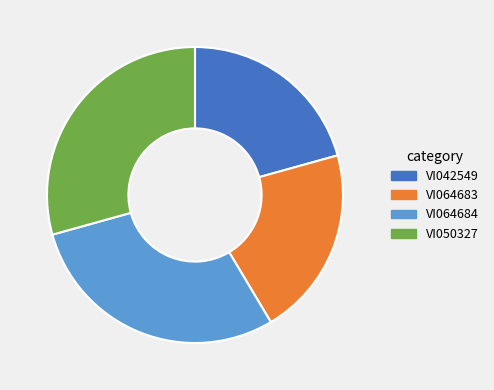

Is VI064684 the majority of the pie?

No